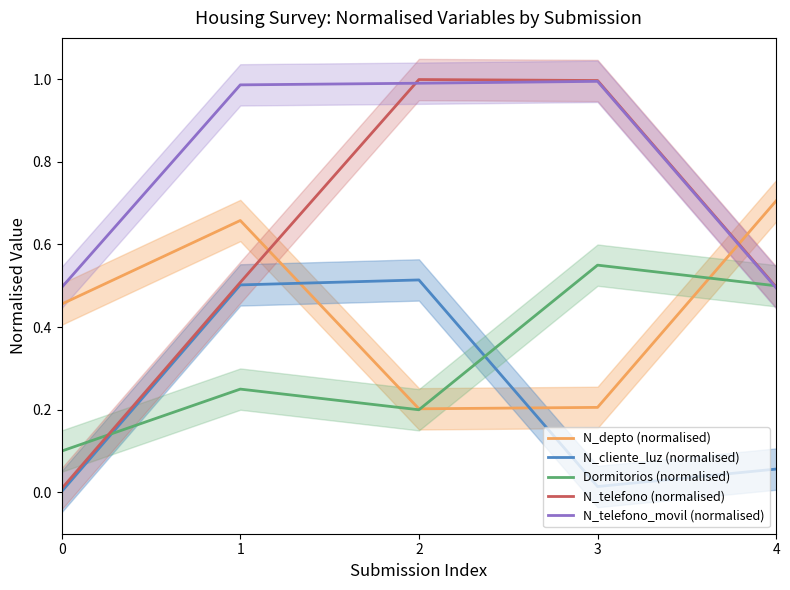

Reading right to left, extract all data points from this chart.

N_depto (normalised): 4=0.7	3=0.2	2=0.2	1=0.7	0=0.5
N_cliente_luz (normalised): 4=0.1	3=0.0	2=0.5	1=0.5	0=0.0
Dormitorios (normalised): 4=0.5	3=0.6	2=0.2	1=0.2	0=0.1
N_telefono (normalised): 4=0.5	3=1.0	2=1.0	1=0.5	0=0.0
N_telefono_movil (normalised): 4=0.5	3=1.0	2=1.0	1=1.0	0=0.5